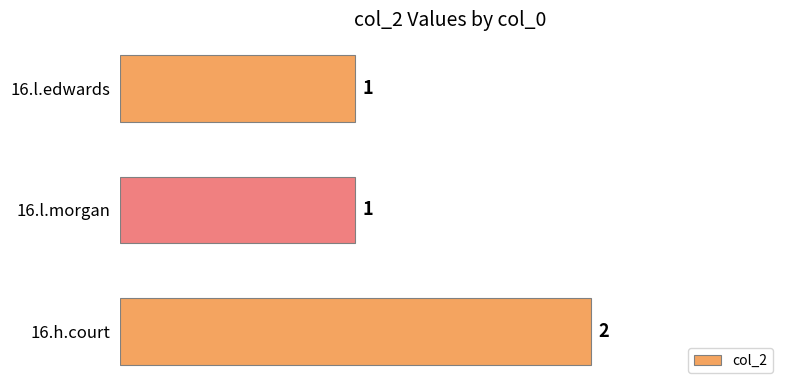

At which category does the chart reach its peak across all series?

16.h.court